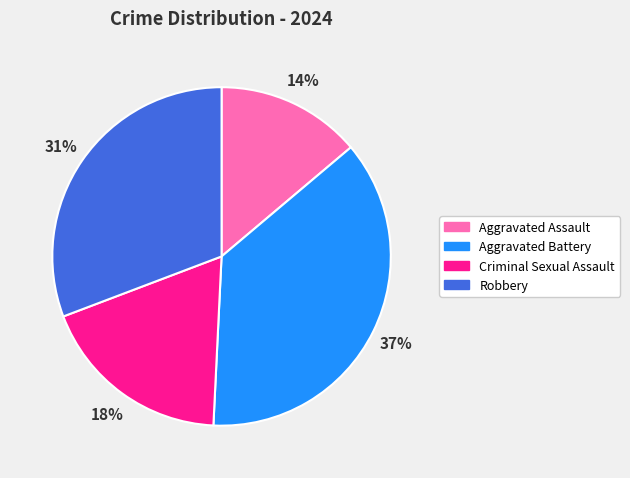

Does Aggravated Battery represent more than half of the total?

No